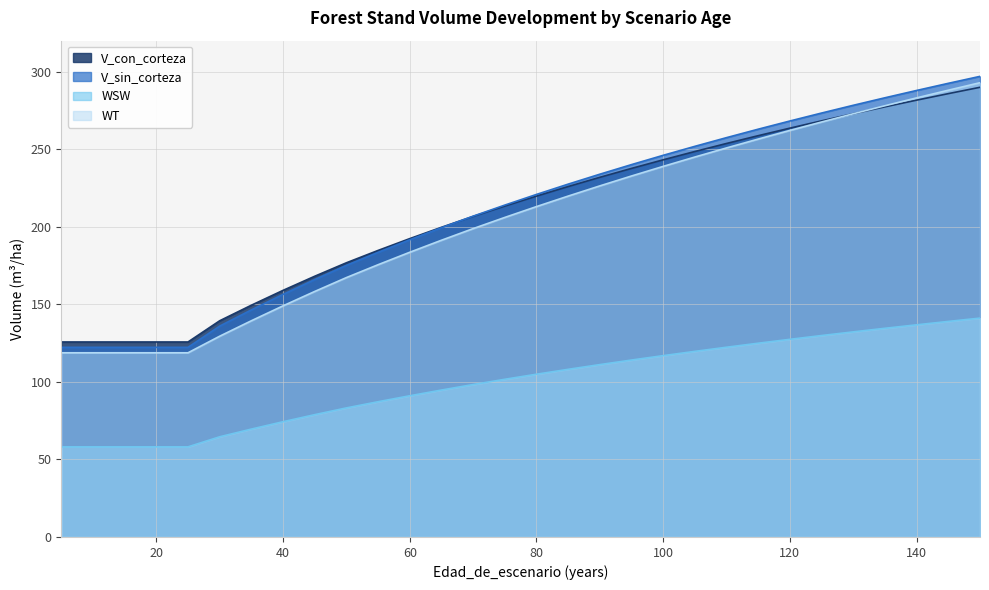

Does the chart display data point markers on the line(s)?

No